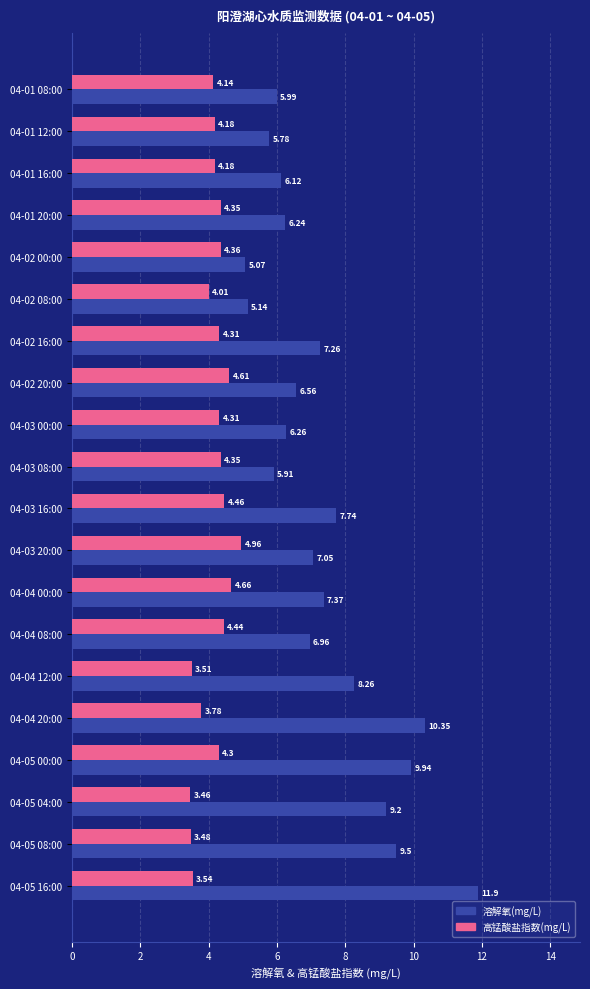

What are all the series names shown in the legend?

溶解氧(mg/L), 高锰酸盐指数(mg/L)